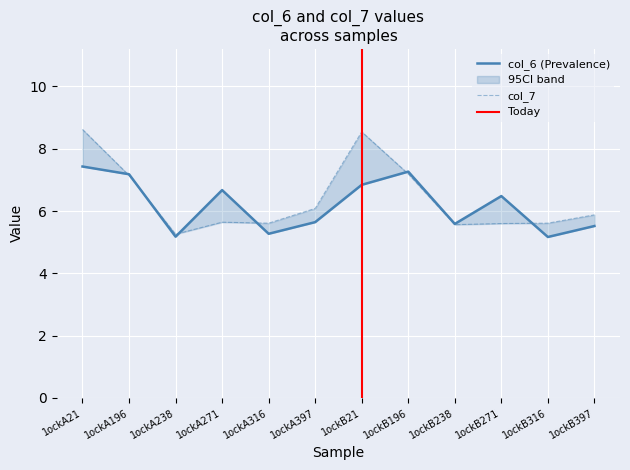

Is it true that col_7 equals 8.6 at 1ockA21?

True